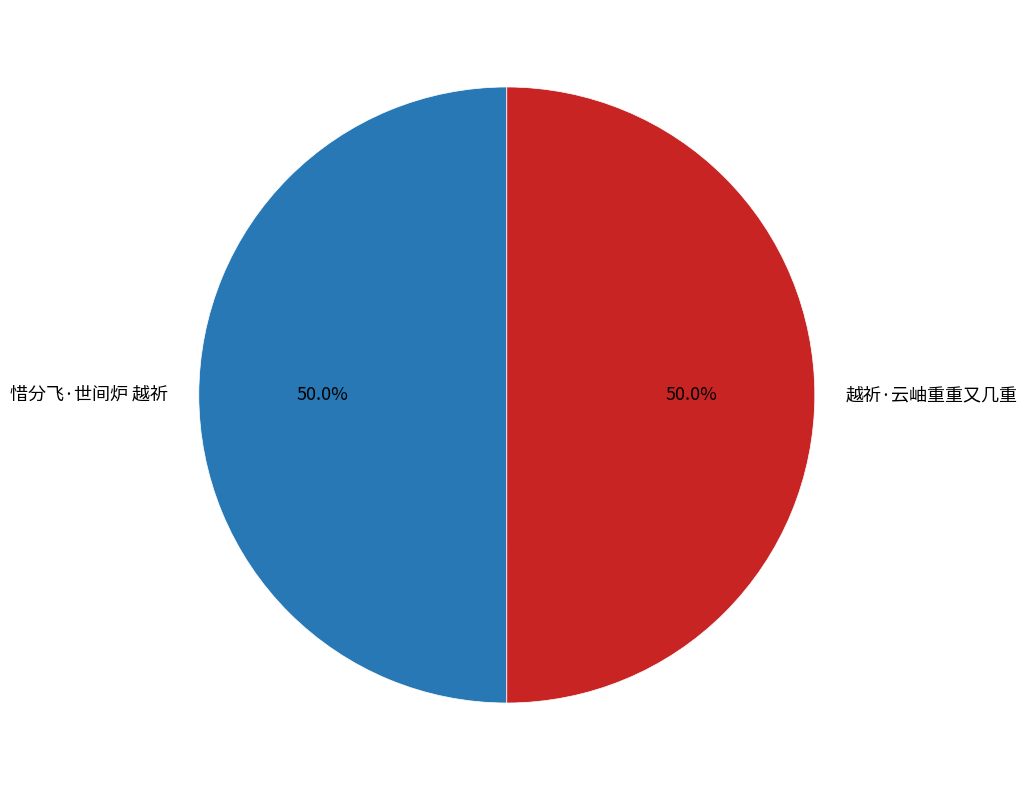

Is it true that 越祈·云岫重重又几重 is 56% of the pie?

False